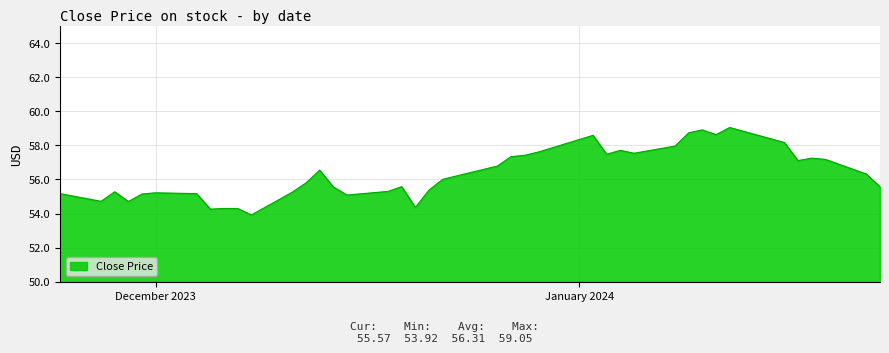

What is the greatest value displayed?

59.0